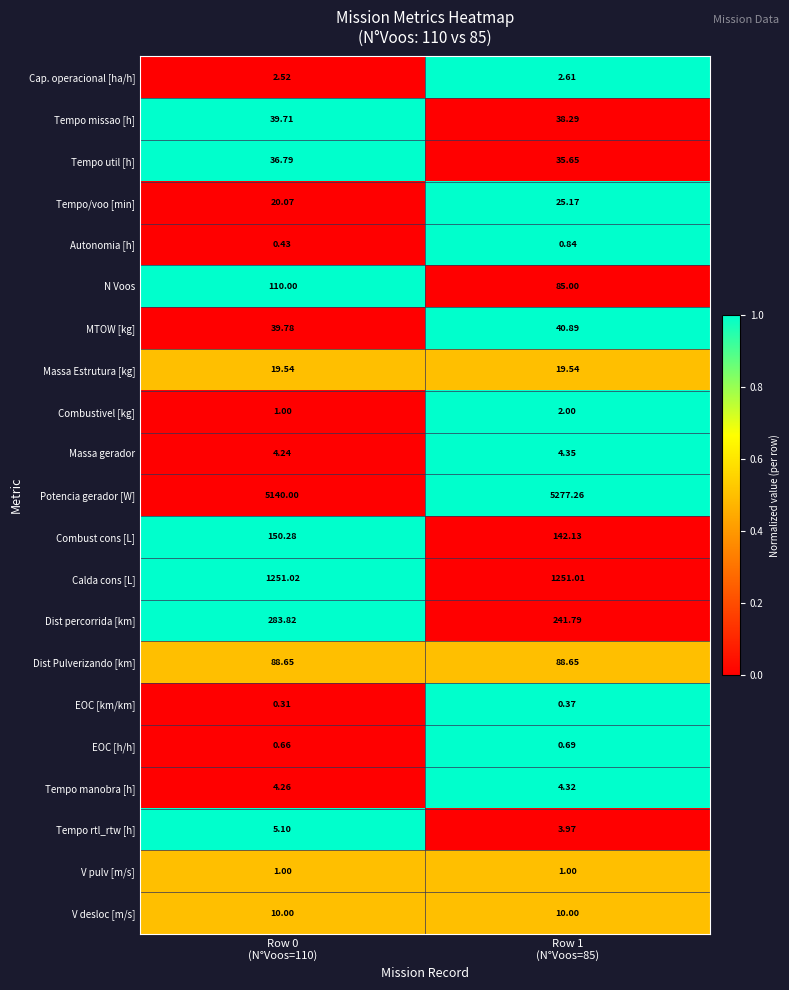

How many series are shown in this chart?

21